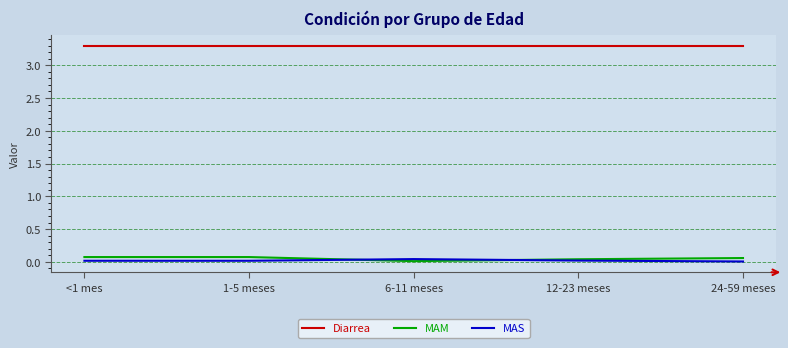

True or false: MAM and Diarrea intersect in this chart.

False